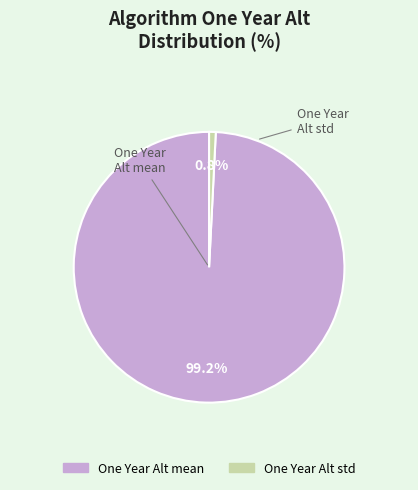

To the nearest percent, what is the combined percentage of One Year Alt mean and One Year Alt std?

100%